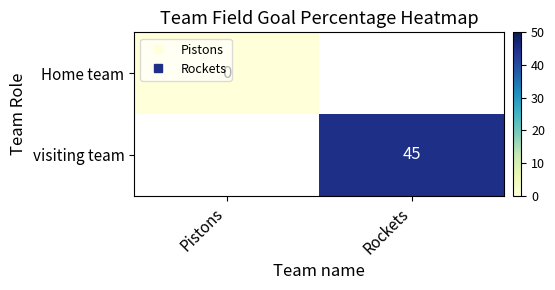

How many distinct data groups are displayed?

2